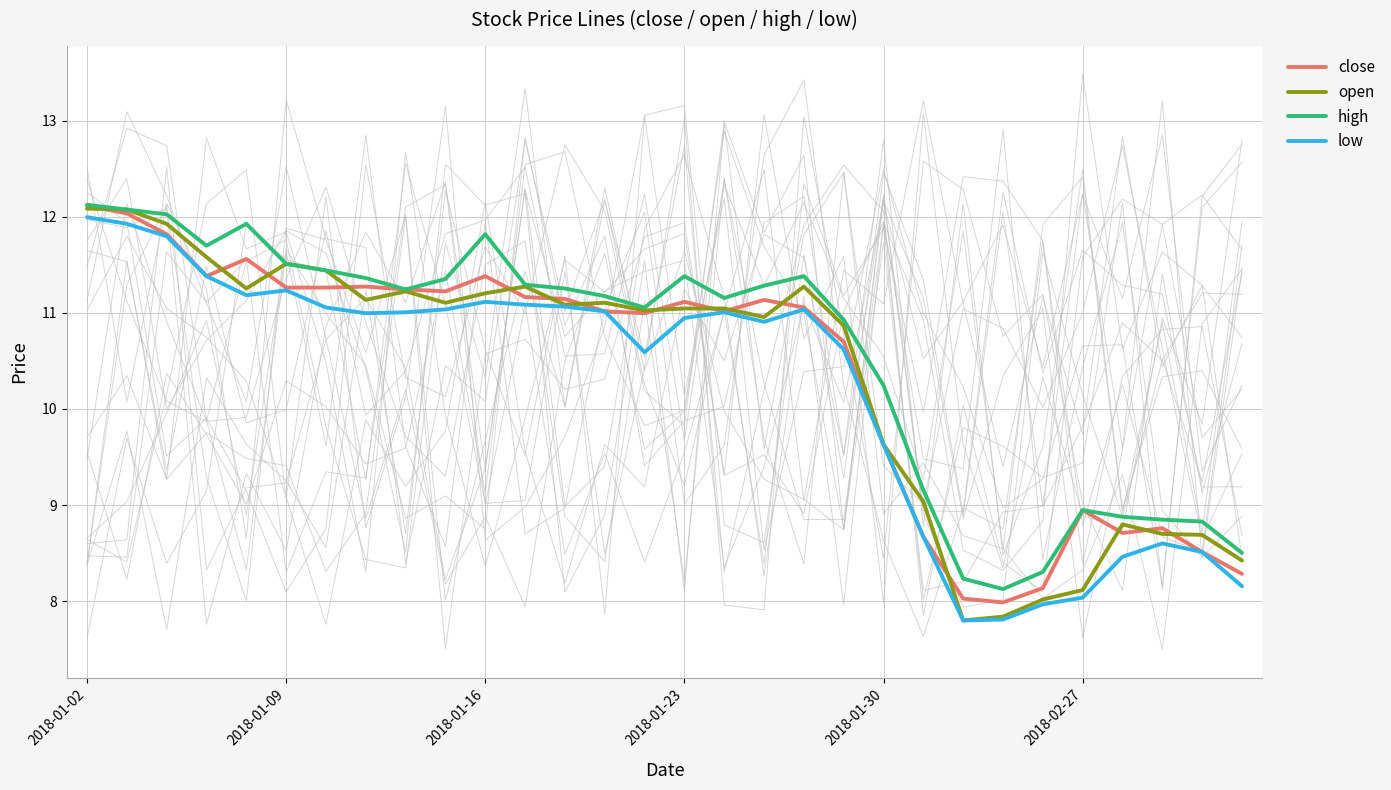

True or false: high has a value of 9.2 at 21.

True